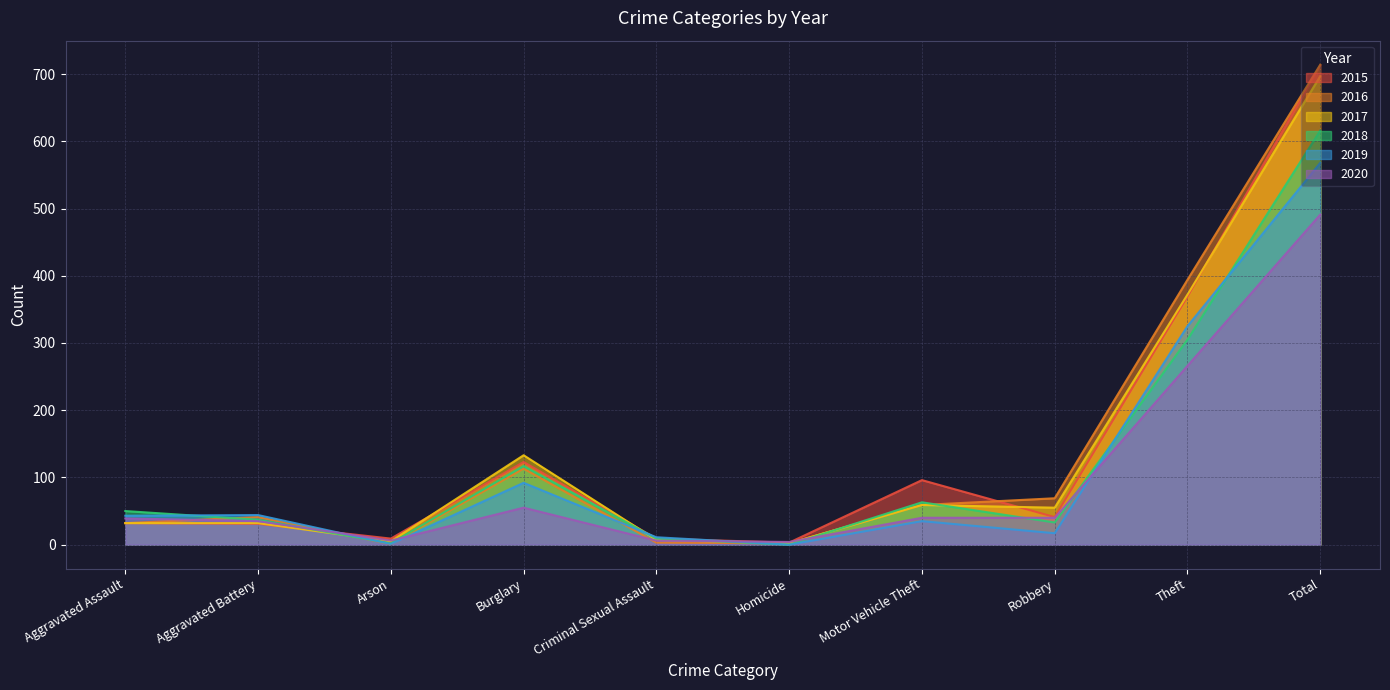

Reading left to right, list all the values displayed in this chart.

2015: 32	31	9	123	9	3	96	41	369	713
2016: 32	41	1	113	3	2	59	69	394	714
2017: 32	32	5	133	7	2	59	55	372	697
2018: 50	37	2	117	9	0	63	33	305	616
2019: 43	44	1	92	11	0	35	17	325	568
2020: 39	35	6	55	6	4	40	40	266	491